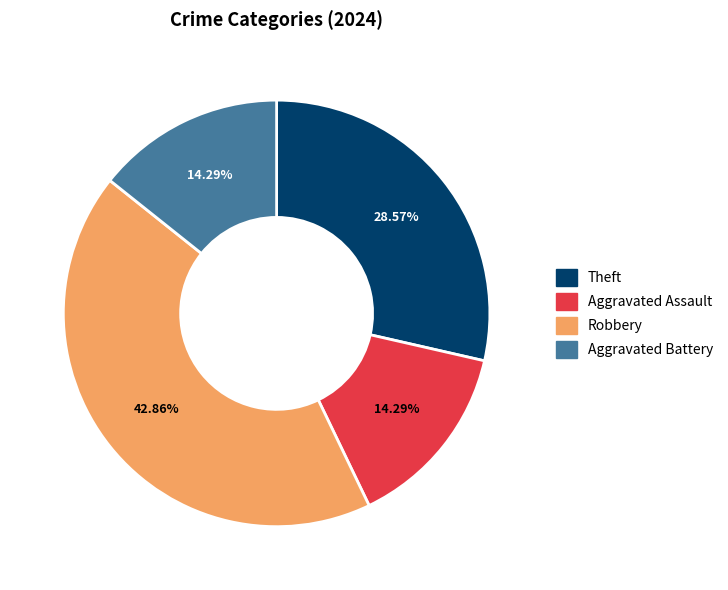

Does Theft represent more than half of the total?

No